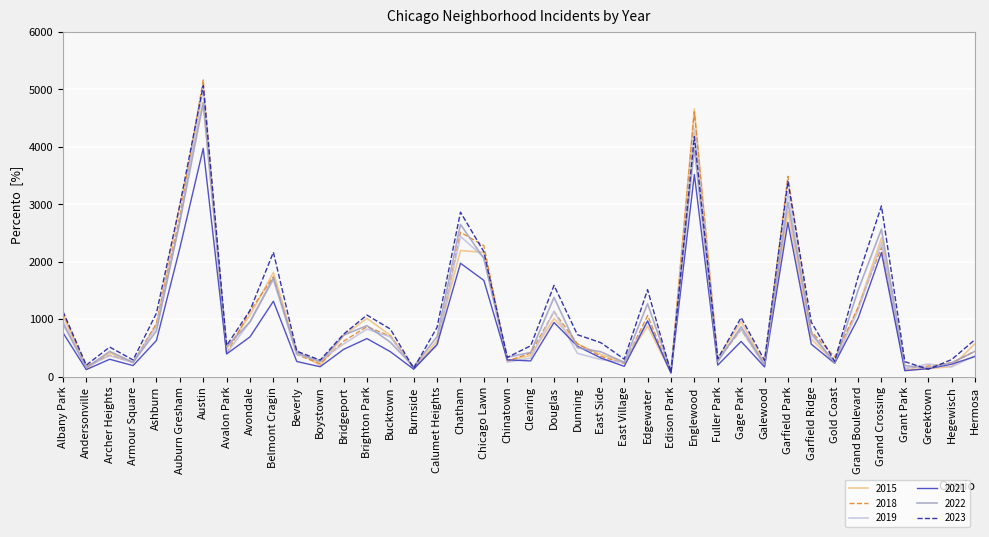

At which category does the chart reach its peak across all series?

Austin